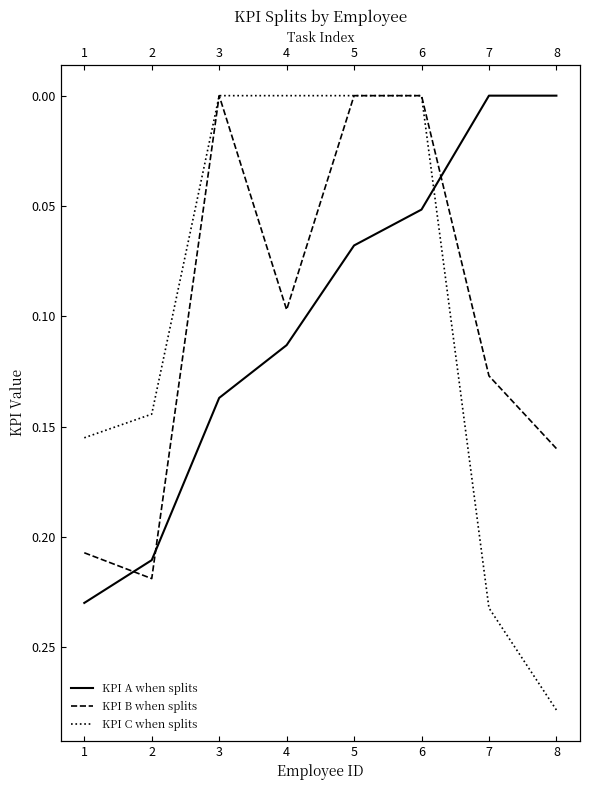

What are all the series names shown in the legend?

KPI A when splits, KPI B when splits, KPI C when splits